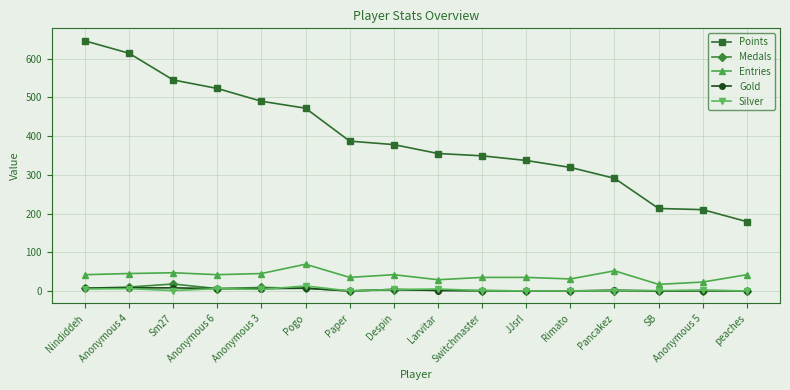

What is the label of the 11th point from the right?

Pogo